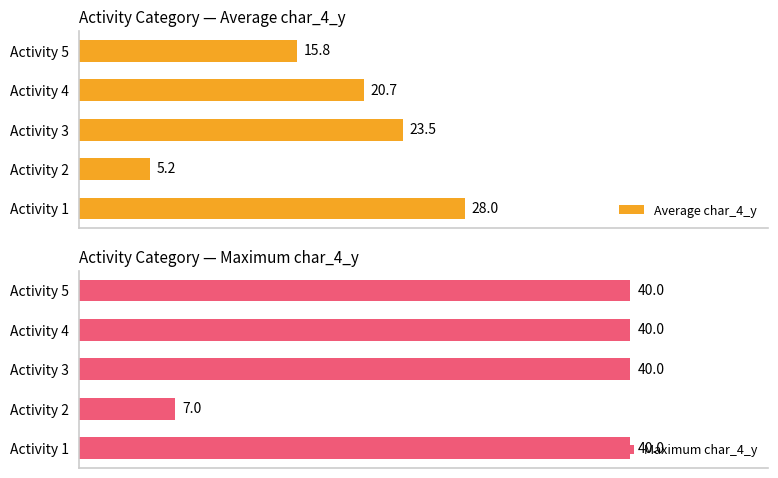

Reading left to right, list all the values displayed in this chart.

Average char_4_y: 28.0	5.2	23.5	20.7	15.8
Maximum char_4_y: 40.0	7.0	40.0	40.0	40.0